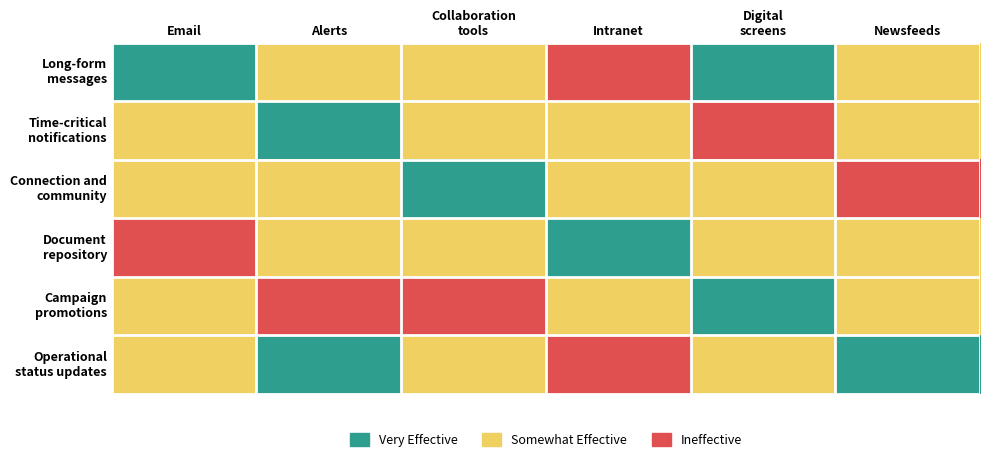

At how many categories does at least one series exceed 2?

6